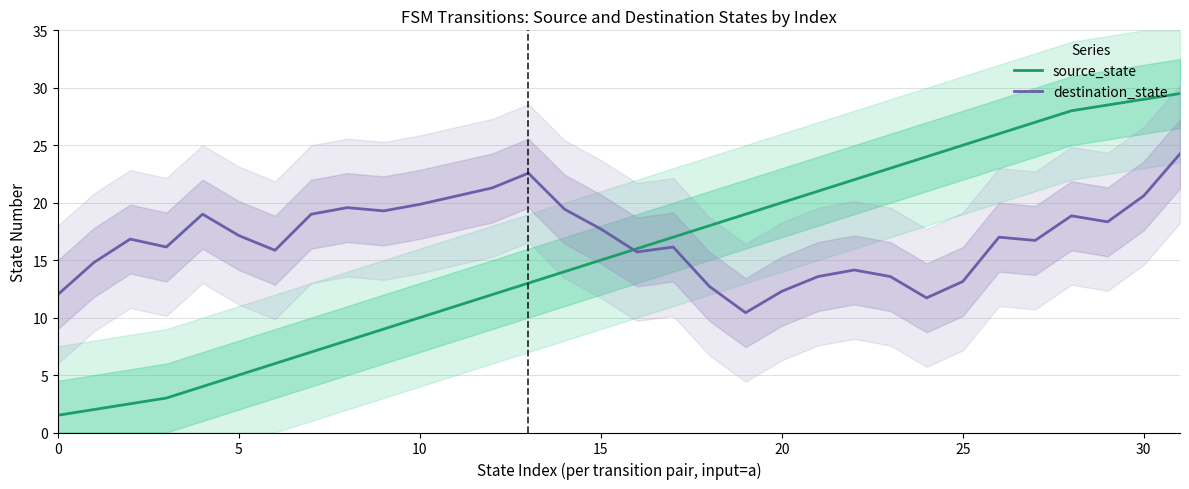

True or false: destination_state has a value of 15.9 at 0.

False